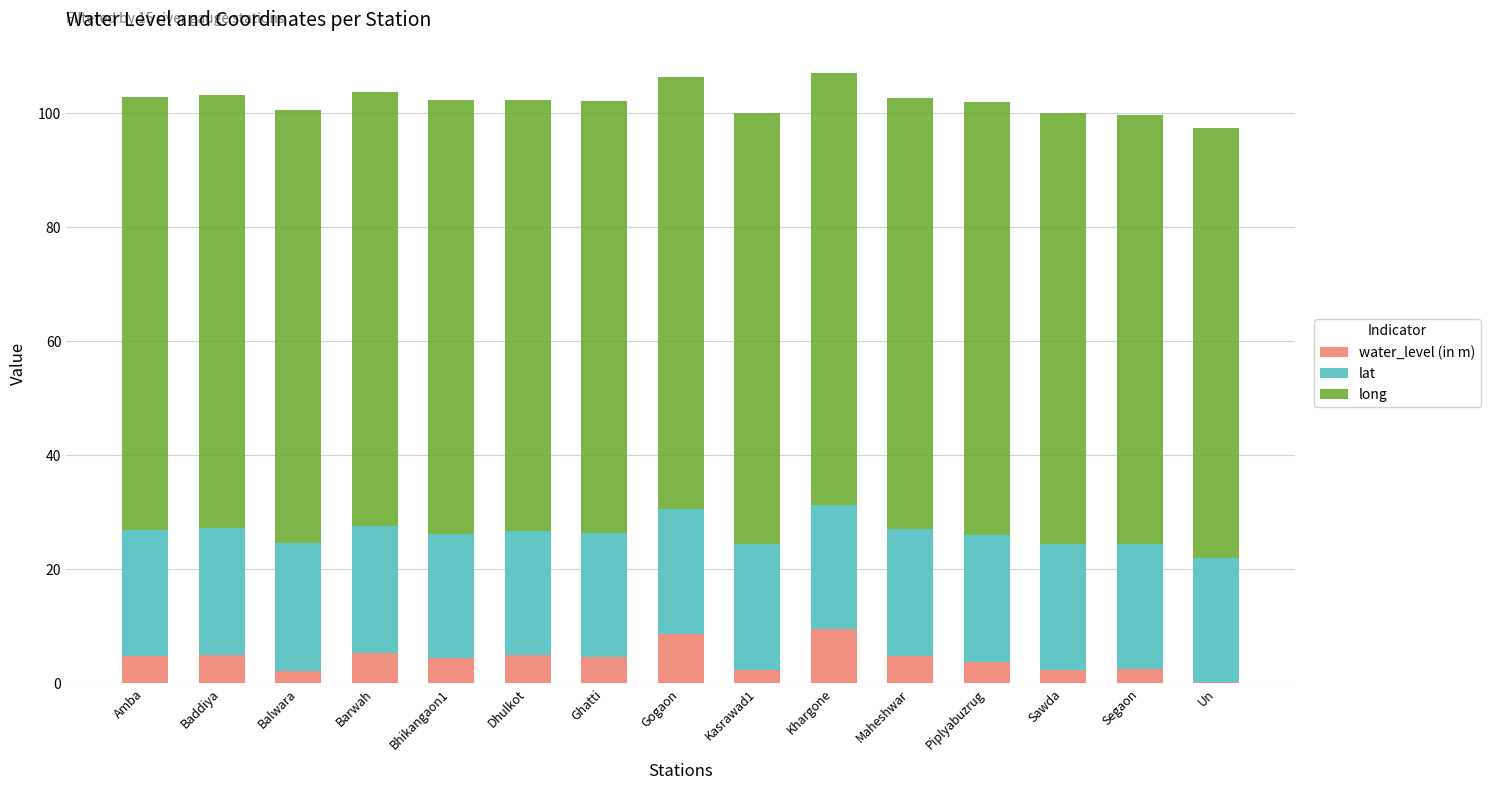

The water_level (in m) series shows 4.8 at Amba. True or false?

True